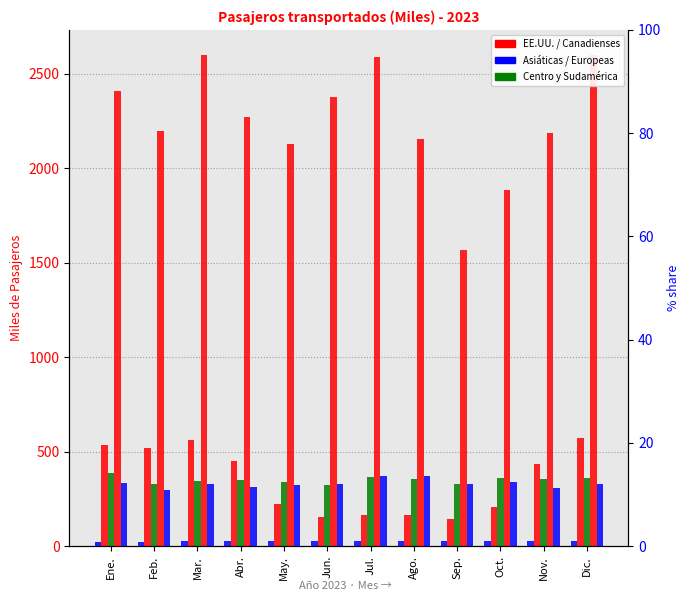

Which category has the lowest value in the Centro y Sudamérica series?

Jun.